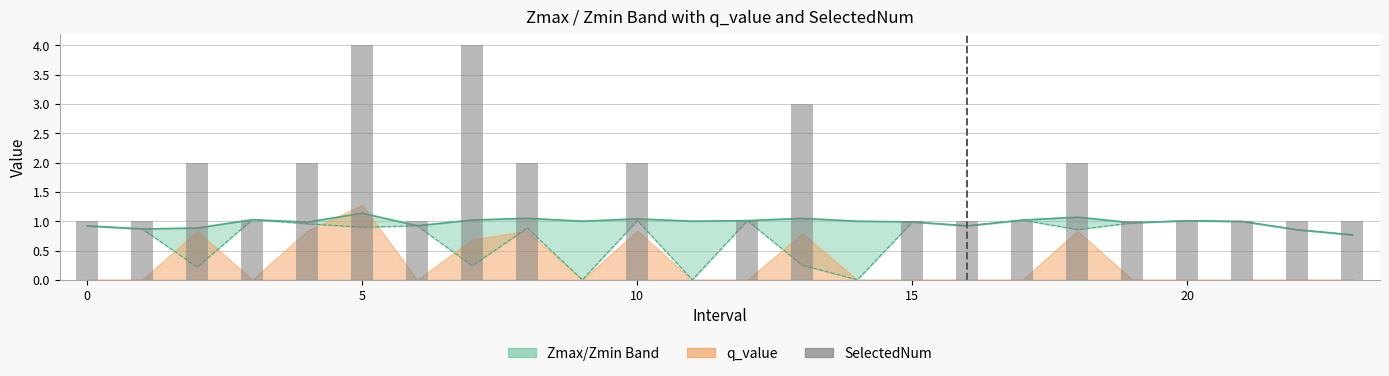

Which series has the largest range (max minus min)?

SelectedNum